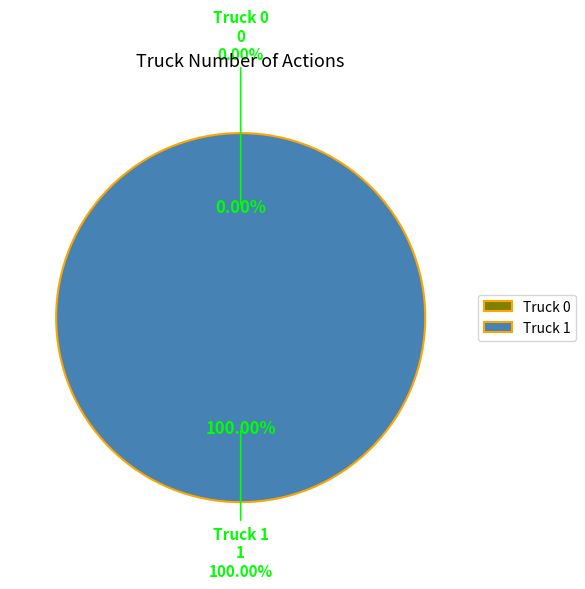

Count the number of slices in the pie.

2